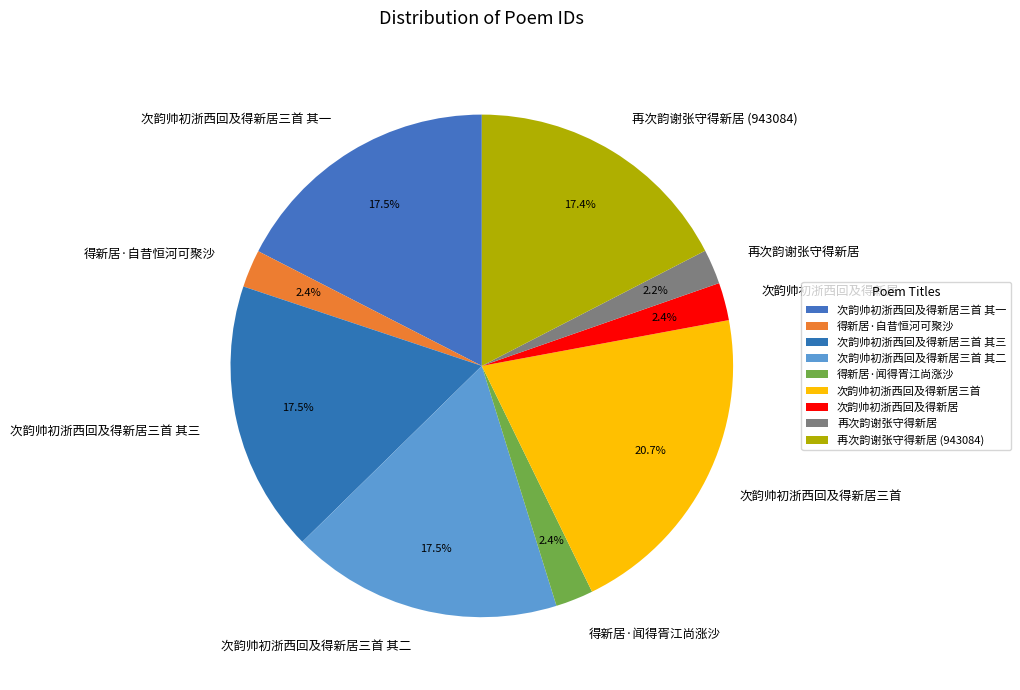

To the nearest percent, what is the difference between the 次韵帅初浙西回及得新居 and 再次韵谢张守得新居 (943084) slice percentages?

15%